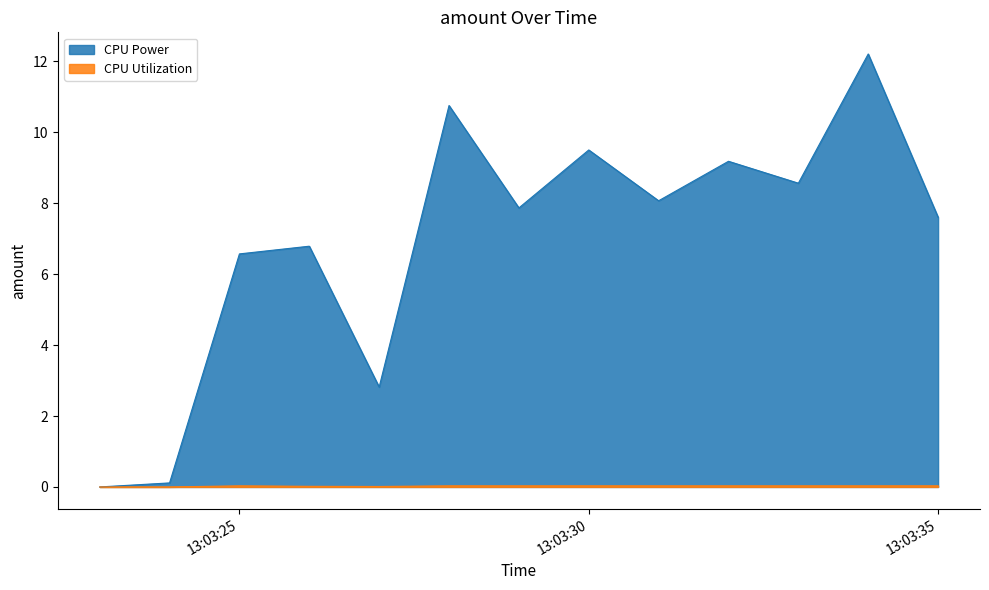

What is the average value of the CPU Power series?

6.9